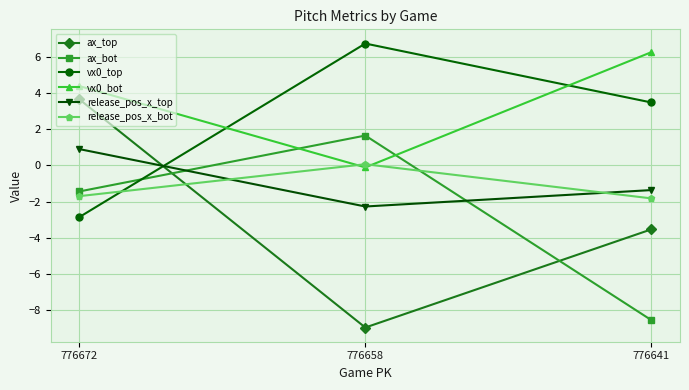

Between 776672 and 776658, which series saw the biggest shift?

ax_top